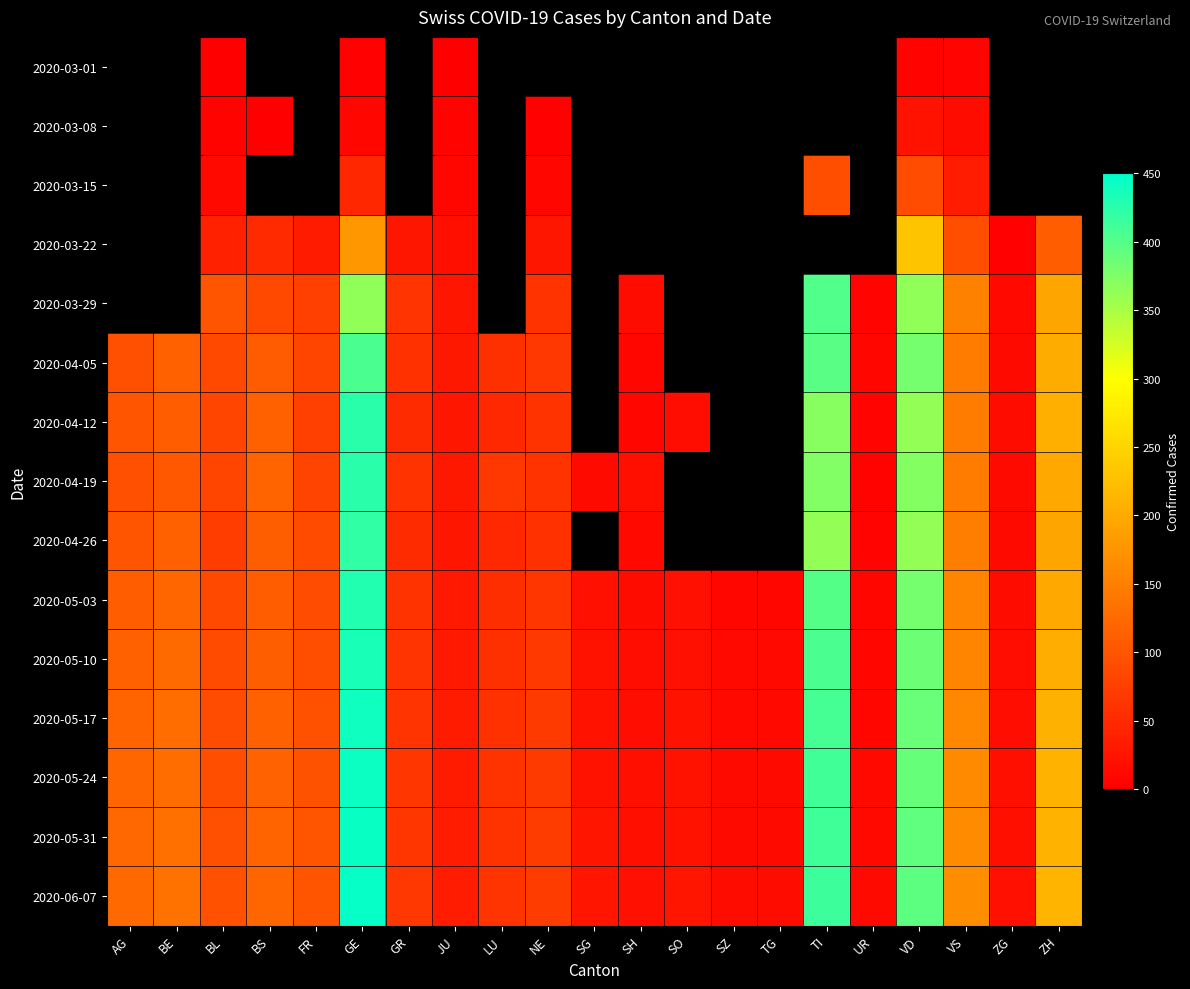

Which series has the largest total across all categories?

2020-06-07